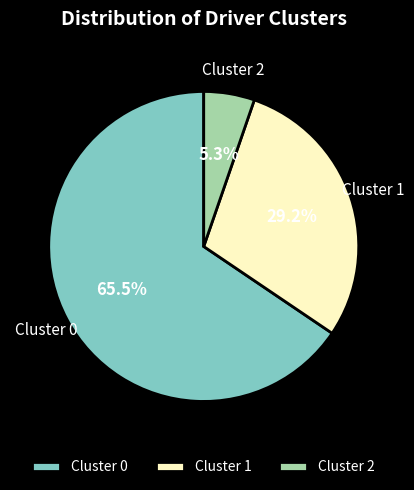

Between Cluster 0 and Cluster 1, which is larger?

Cluster 0